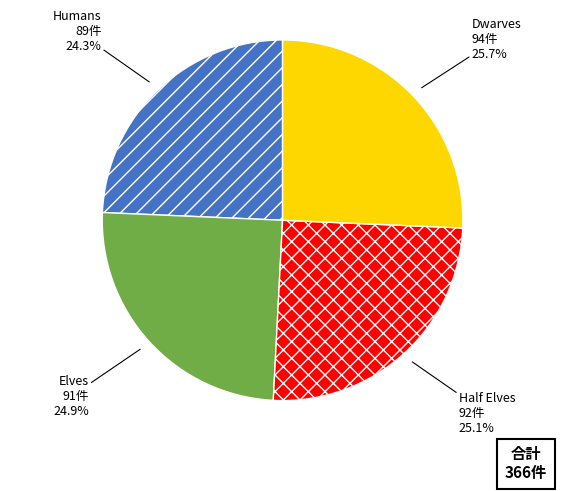

Approximately how many times larger is the value at Elves compared to Half Elves?

1.0